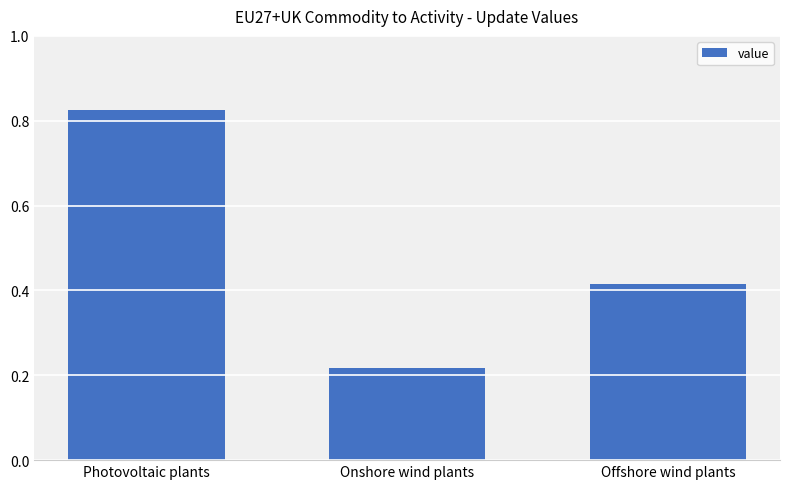

How many values are between 0 and 1?

3